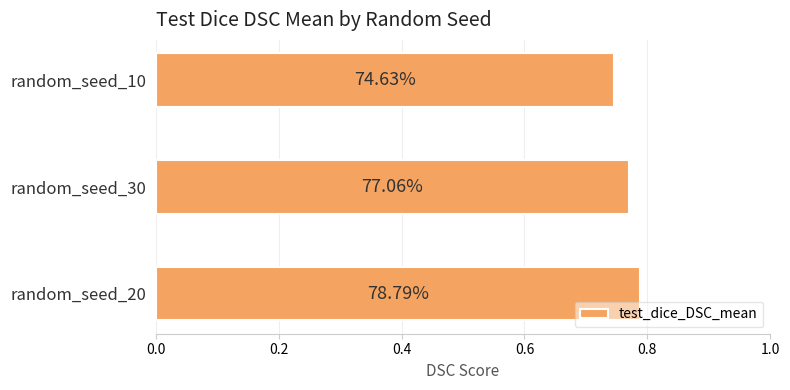

How many bars are there in total?

3